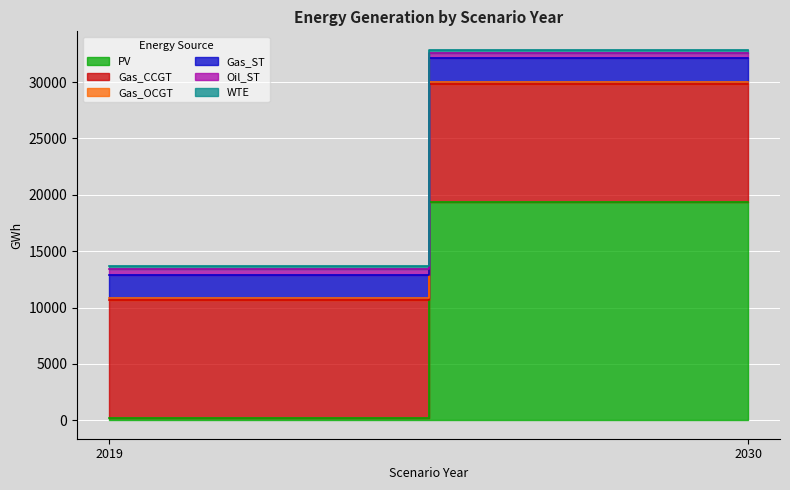

What is the approximate value of Oil_ST at 2030?

493.0